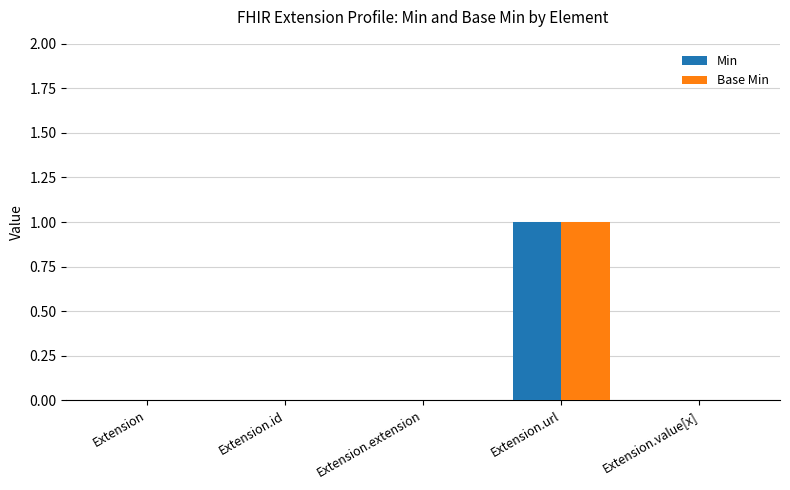

At which category is the sum across all series the highest?

Extension.url